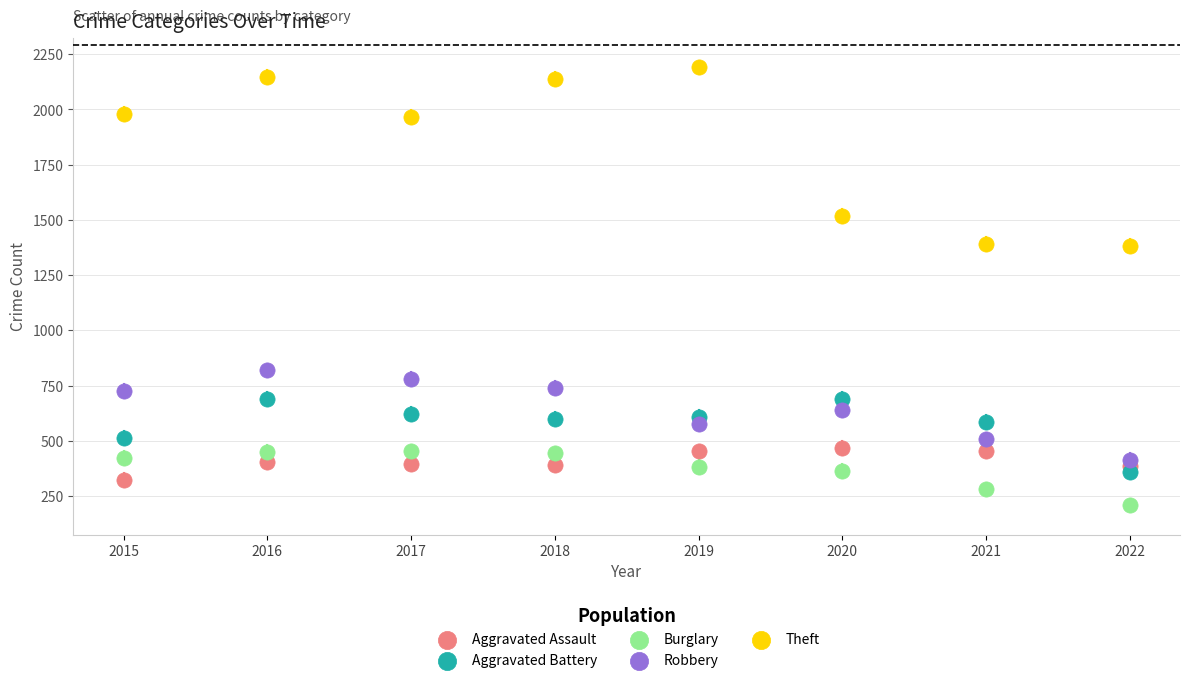

What are all the series names shown in the legend?

Aggravated Assault, Aggravated Battery, Burglary, Robbery, Theft